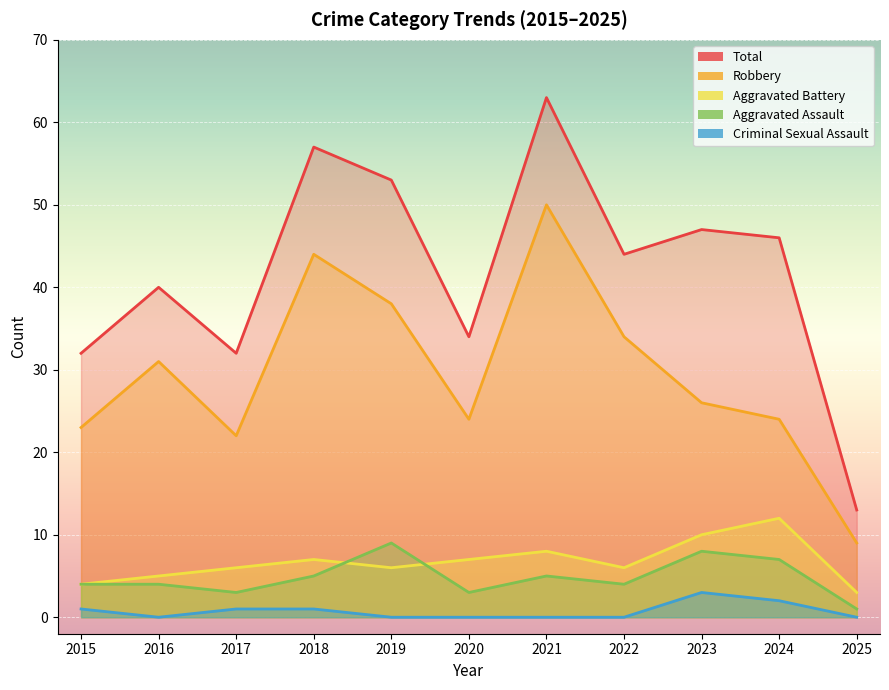

The value of Aggravated Assault at 2021 is 5. True or false?

True